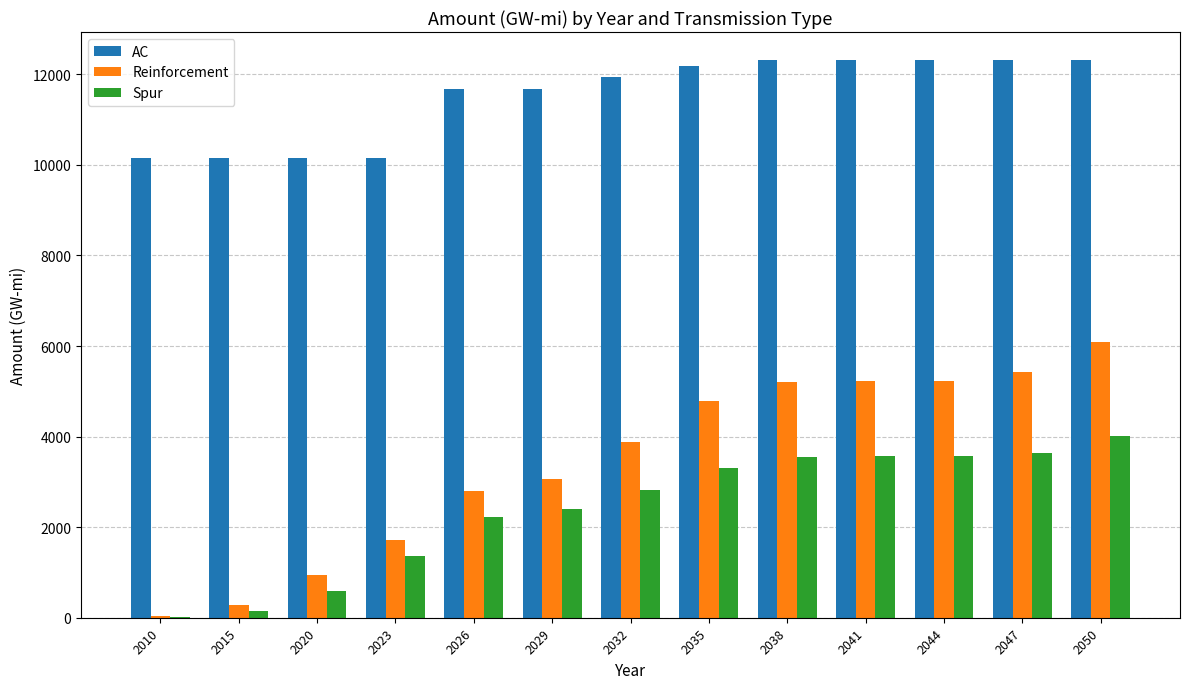

Does the chart contain stacked bars?

No